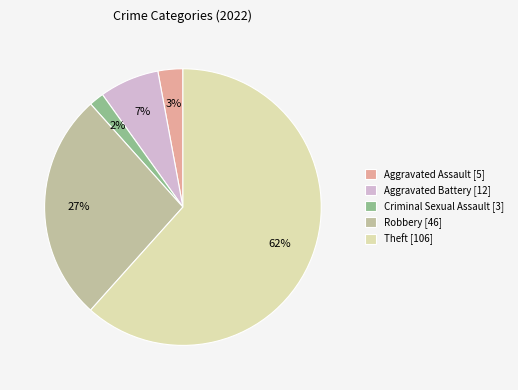

Between Robbery [46] and Theft [106], which is larger?

Theft [106]